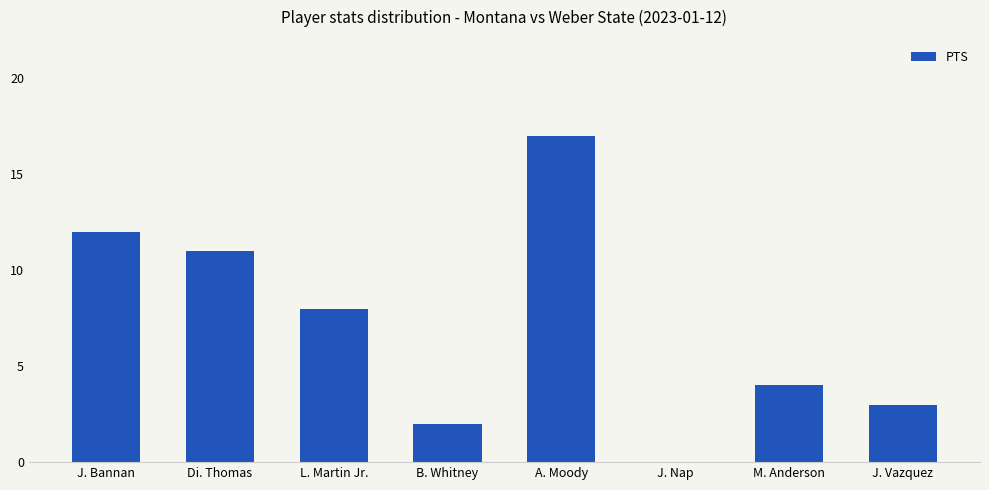

True or false: the data shows 4 at M. Anderson.

True